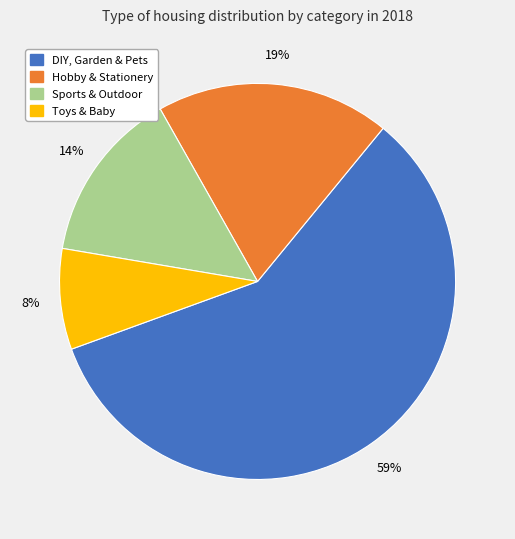

Is the sum of Toys & Baby and Hobby & Stationery greater than half?

No